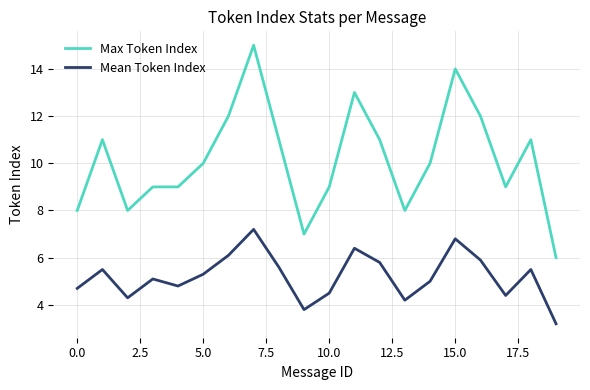

What is the minimum value shown in the chart?

3.2